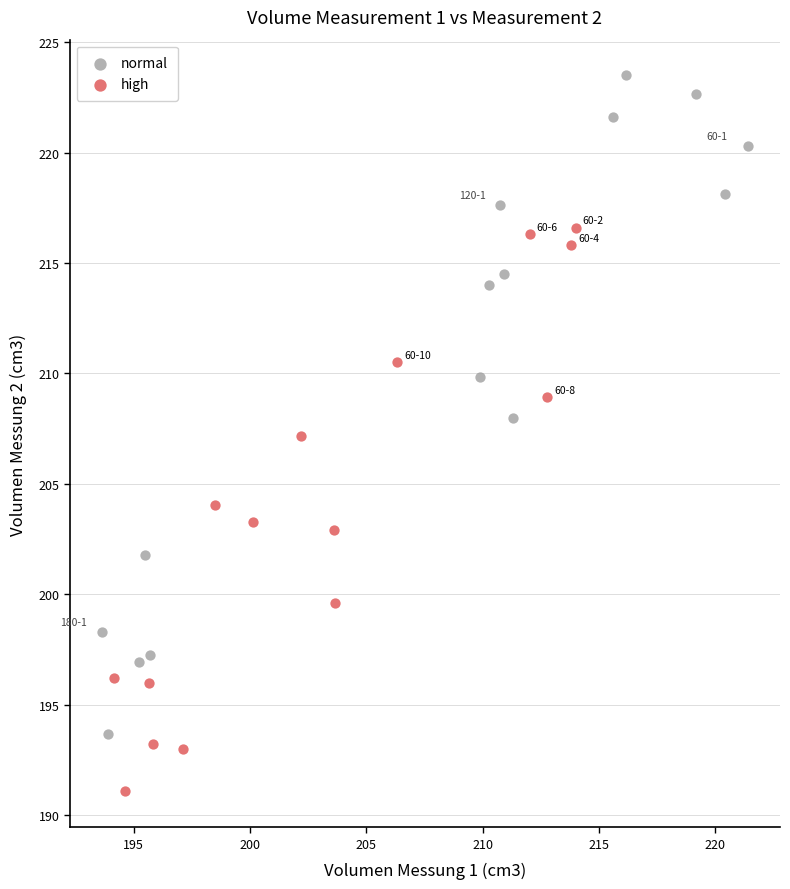

Which series contains the highest Y value?

normal